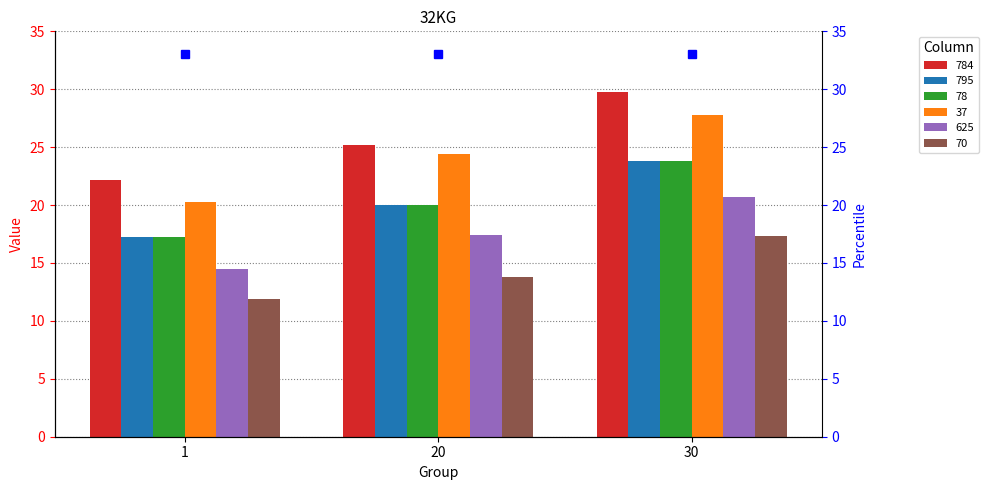

What is the sum of all 784 values?

77.2